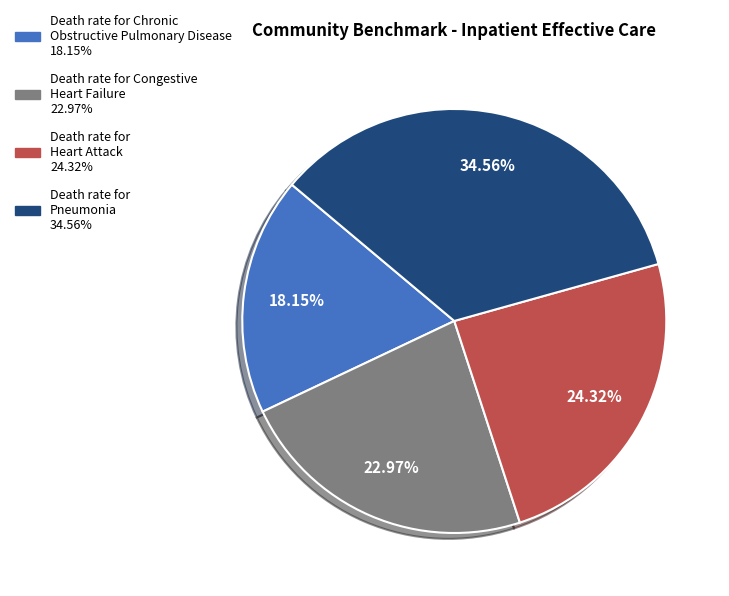

Rank the categories by value from highest to lowest.

Death rate for Pneumonia, Death rate for Heart Attack, Death rate for Congestive Heart Failure, Death rate for Chronic Obstructive Pulmonary Disease